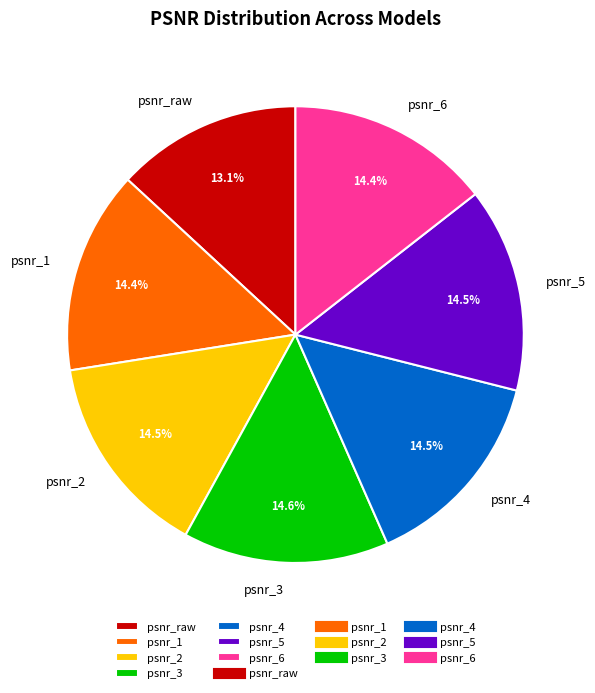

To the nearest percent, what portion does psnr_3 represent?

15%